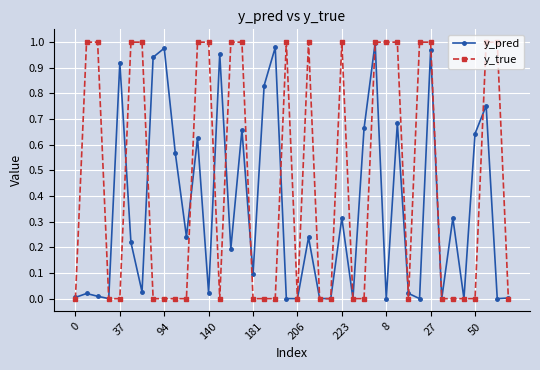

True or false: y_pred has more than 2 points higher than both neighbors.

True